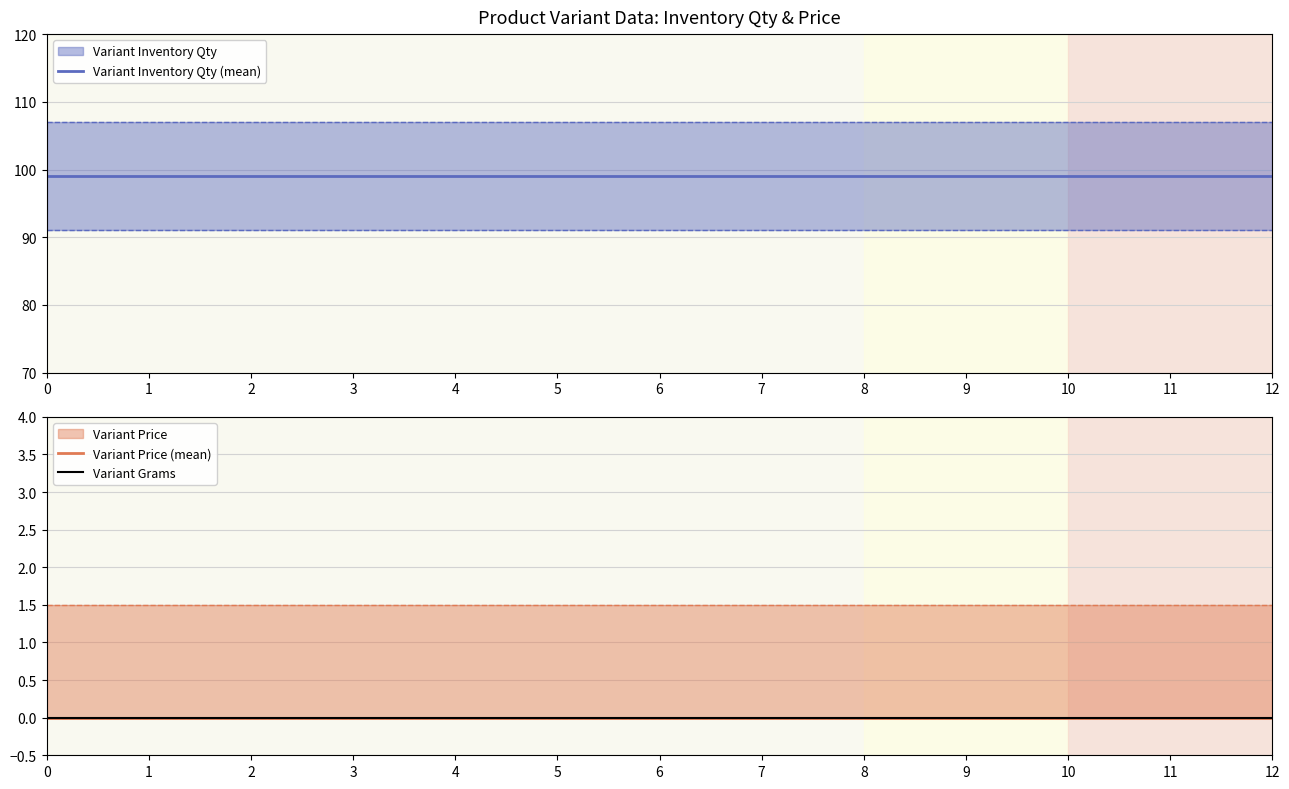

True or false: Variant Inventory Qty (mean) has more than 0 points higher than both neighbors.

False